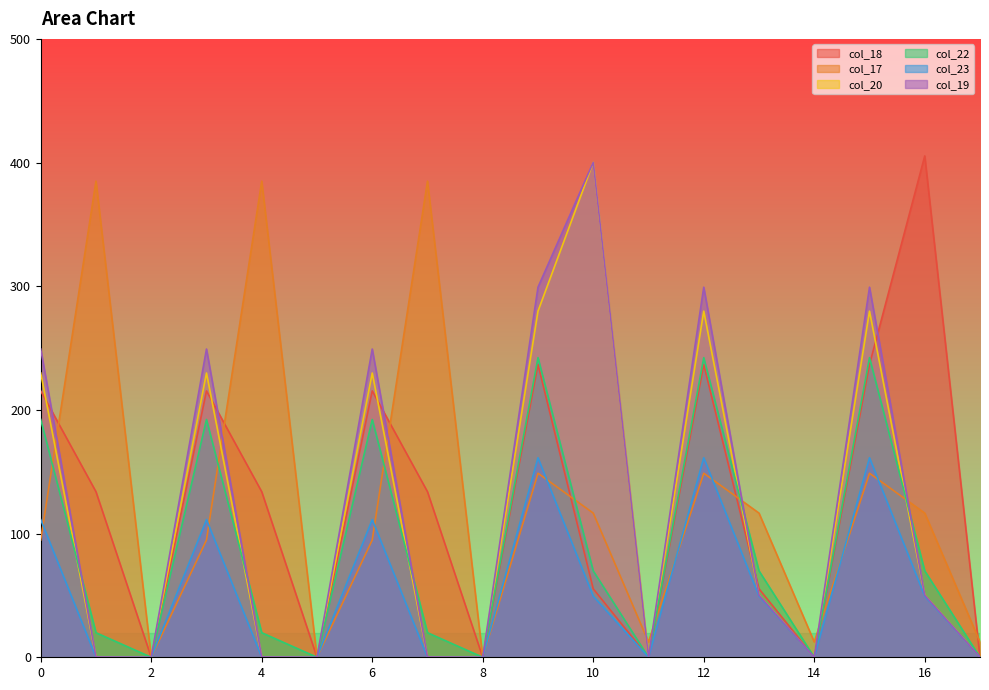

What is the spread (max minus min) of values at 13?

67.2